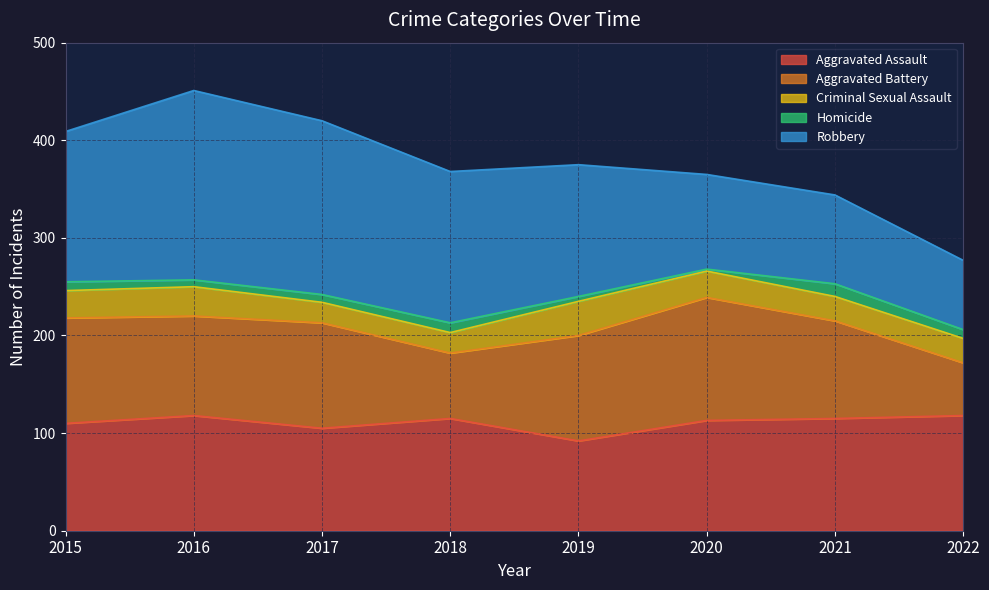

True or false: Aggravated Battery and Homicide cross at least once.

False